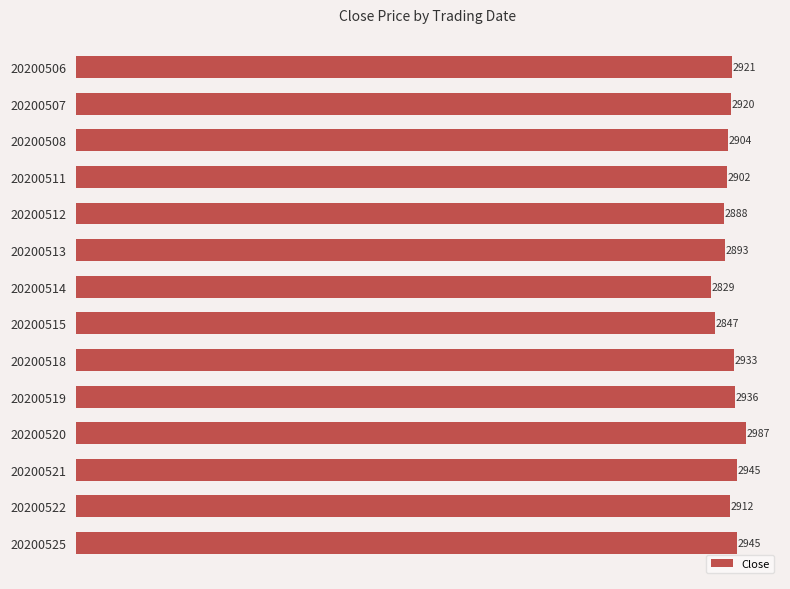

What is the change in value from 20200512 to 20200514?

-59